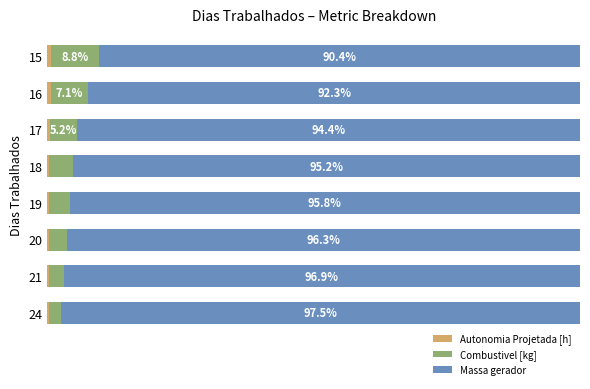

What is the average value of the Combustivel [kg] series?

4.7